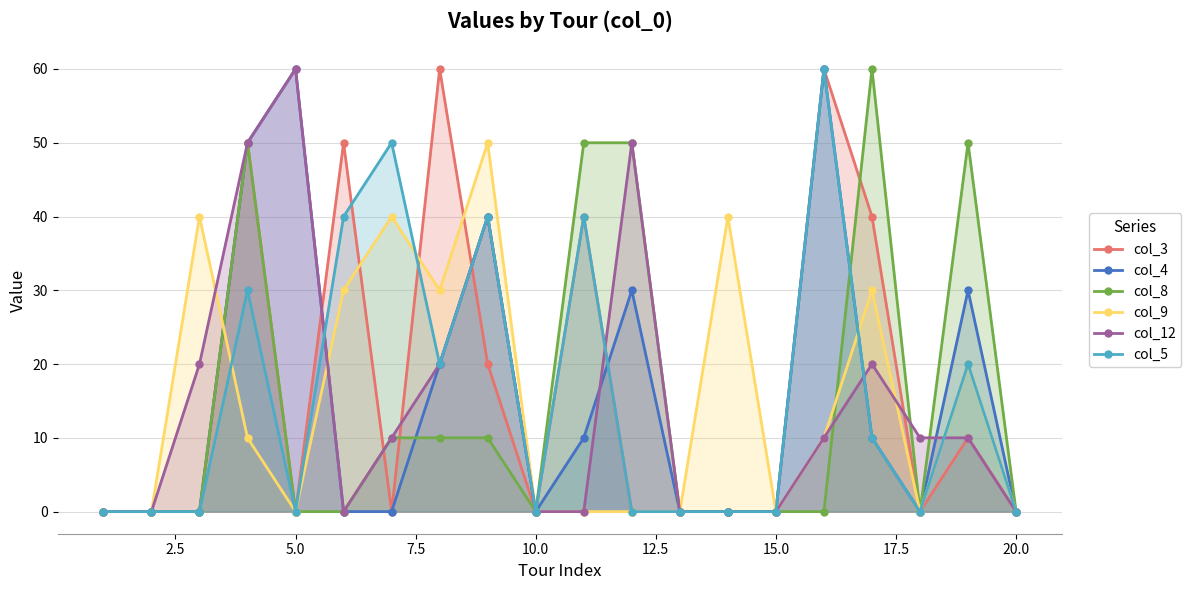

In col_3, how many points are lower than both neighbors (excluding endpoints)?

4